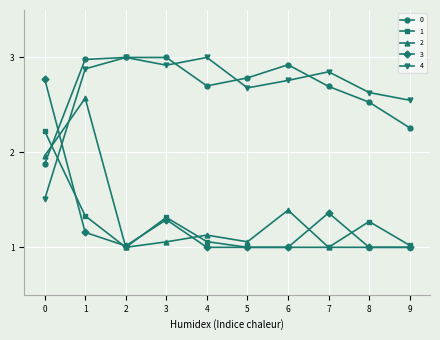

What is the value of the 0 point at the 1st from the left?

1.9